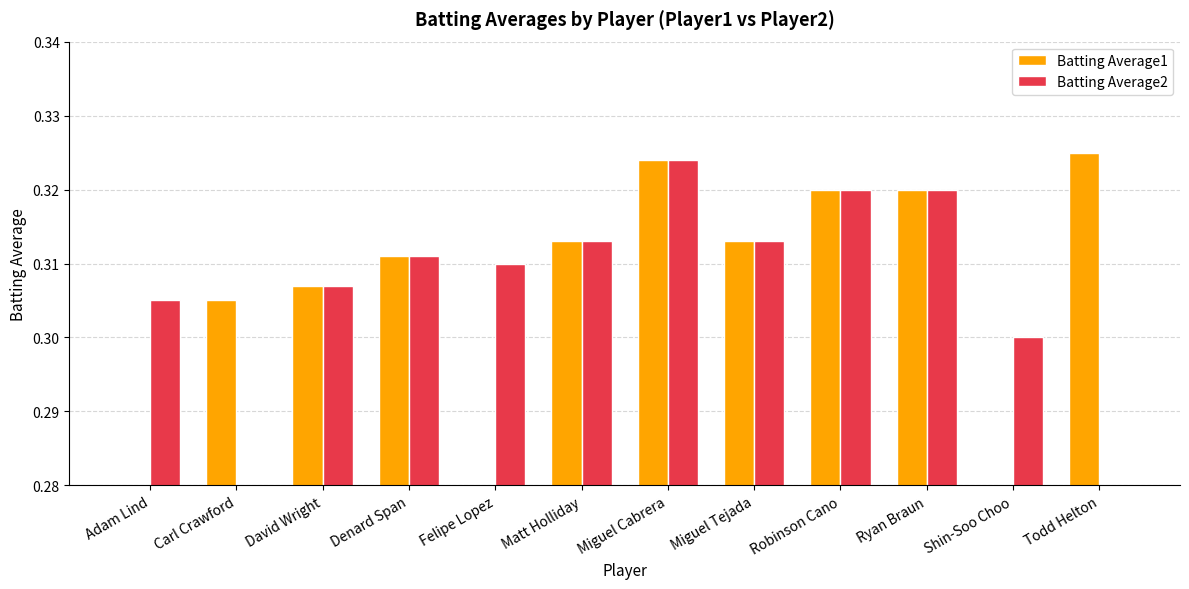

The Batting Average1 series shows 0.3 at Carl Crawford. True or false?

True